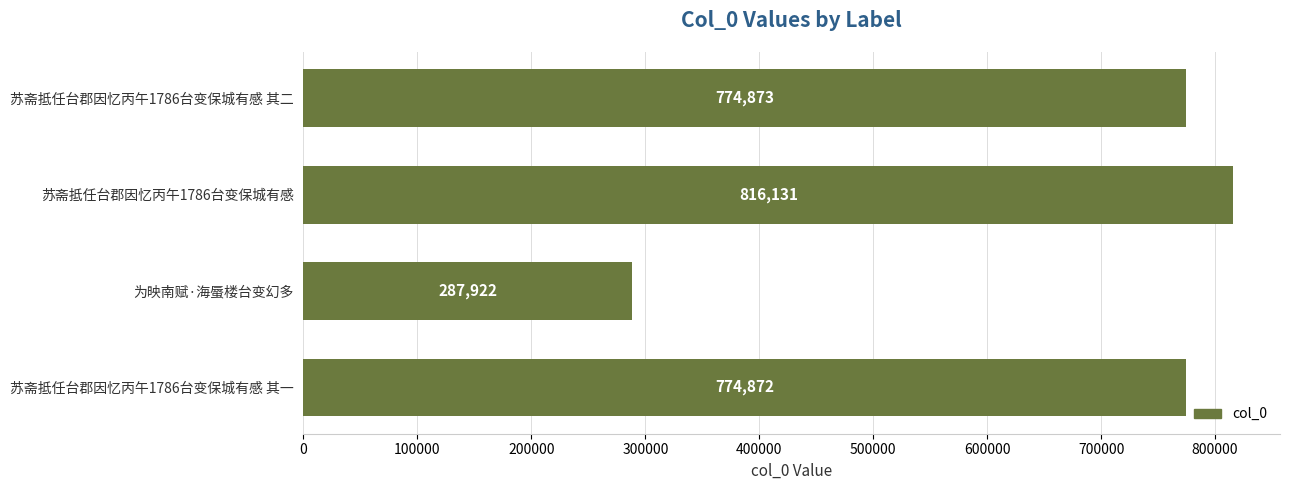

Reading bottom to top, list all the values displayed in this chart.

774872	287922	816131	774873